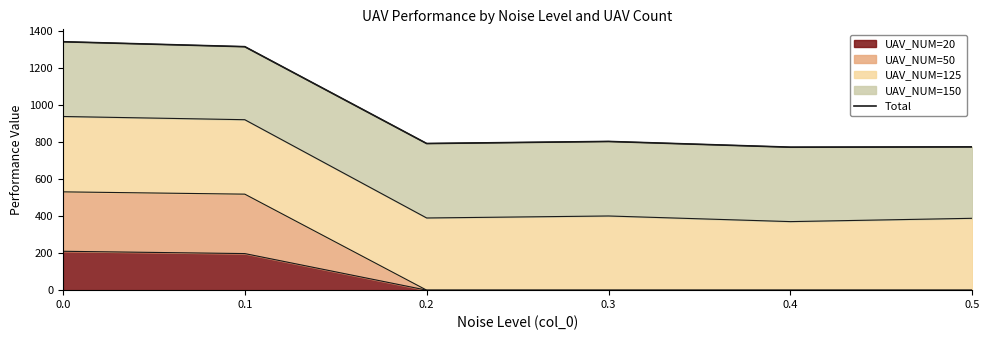

Reading left to right, transcribe all the data shown in this chart.

1339.6	1313.0	790.8	802.0	771.0	772.6